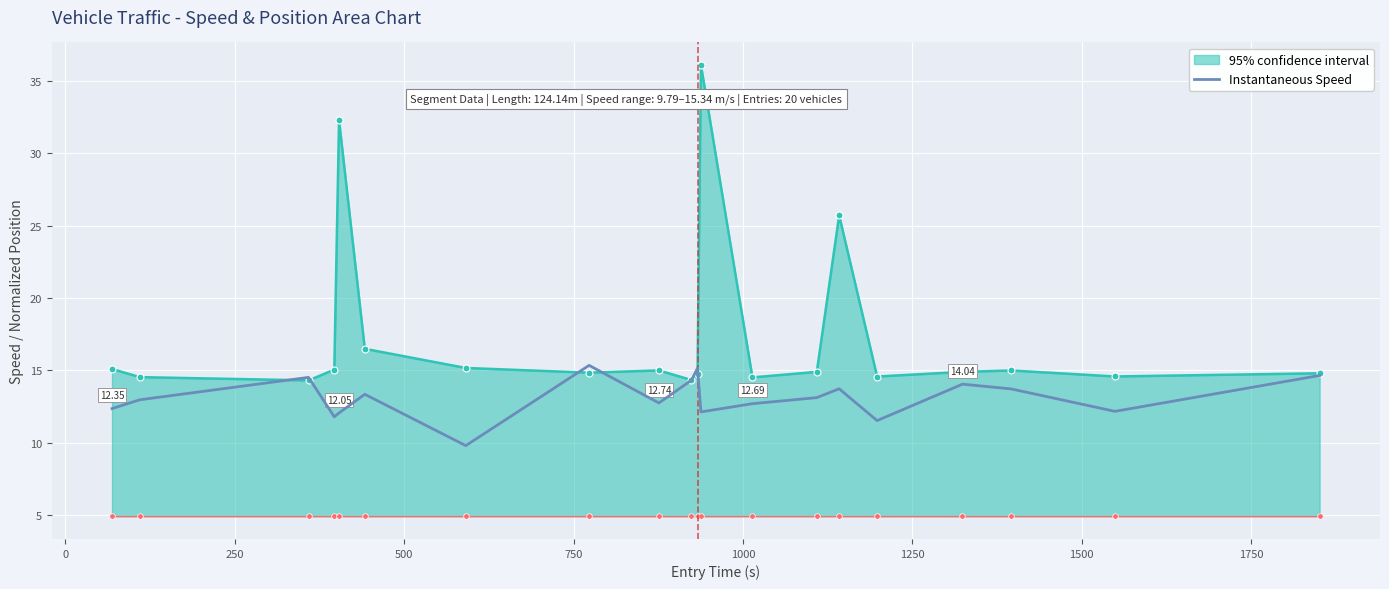

List the series in order of their overall mean, highest first.

95% confidence interval, Instantaneous Speed